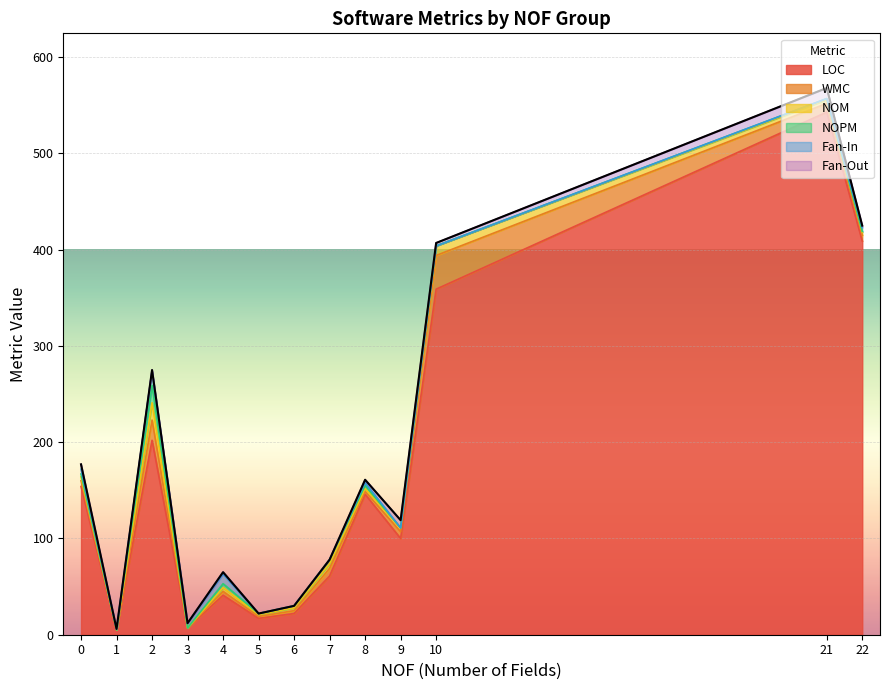

In Fan-Out, how many points are higher than both neighbors (excluding endpoints)?

4